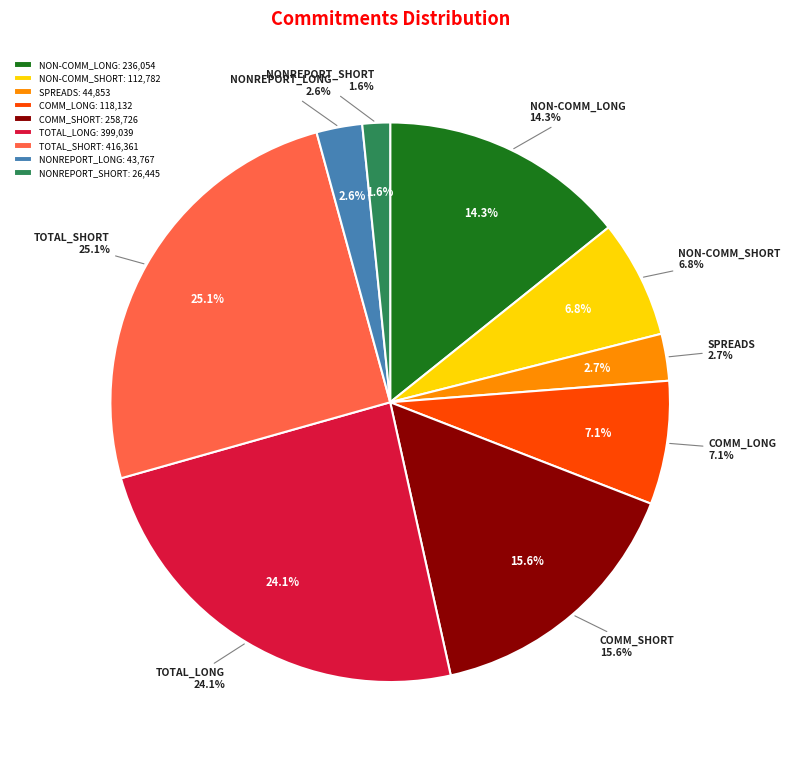

Which slice is the smallest?

NONREPORT_SHORT